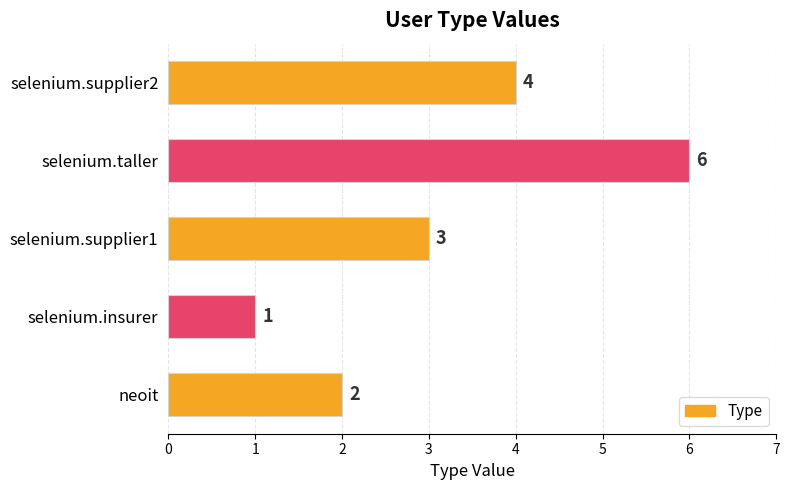

At which label is the value closest to 3?

selenium.supplier1